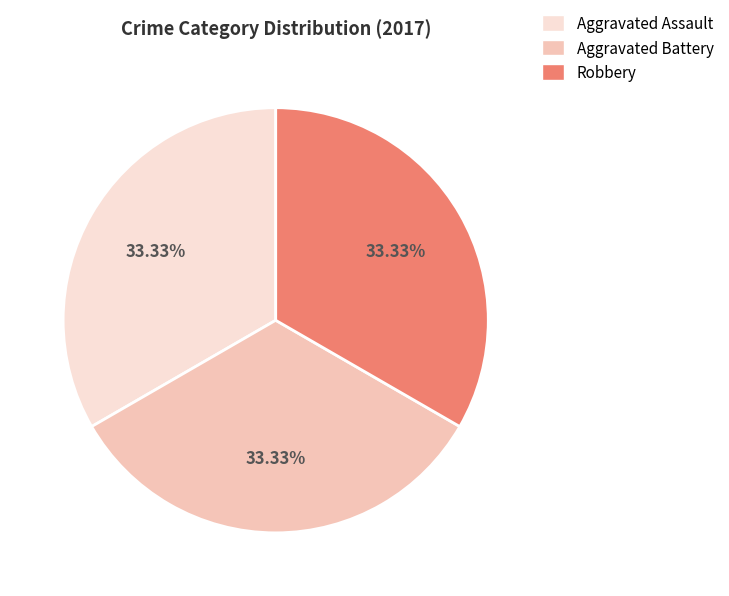

What is the ratio of the value at Robbery to the value at Aggravated Battery?

1.0